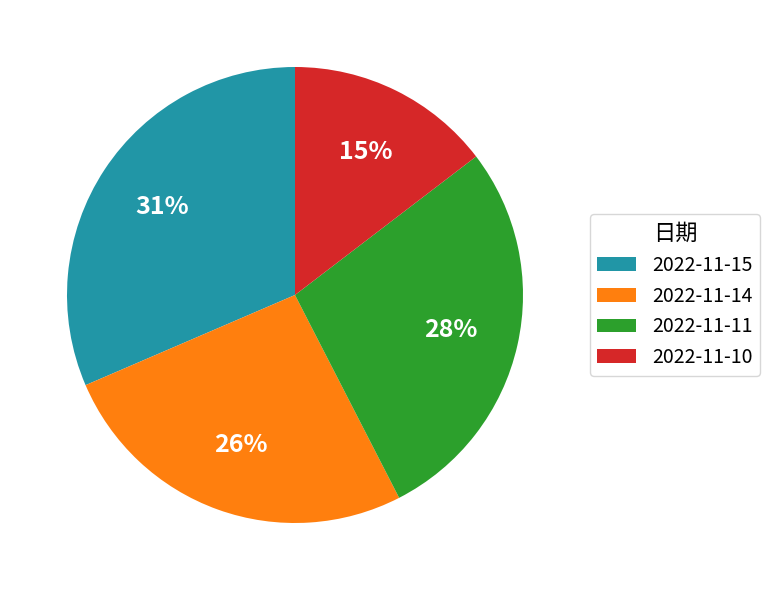

To the nearest percent, what portion does 2022-11-10 represent?

15%